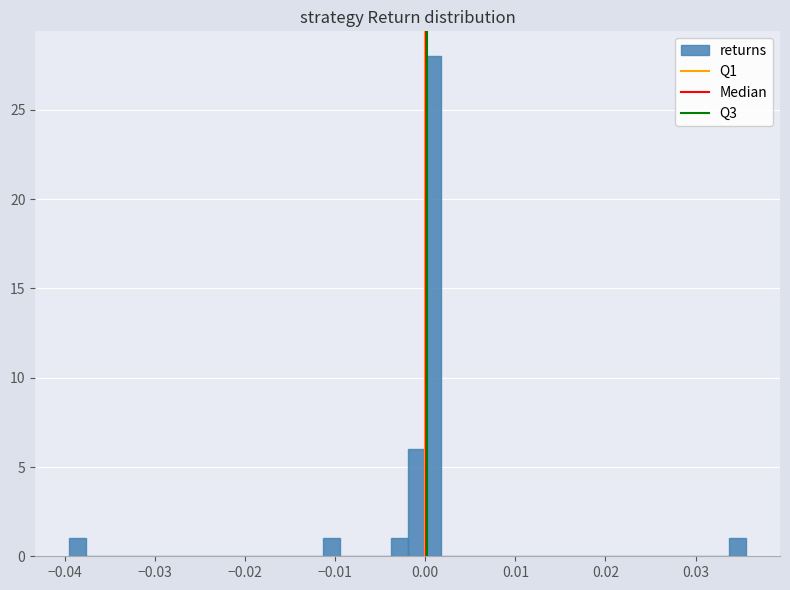

Around what value on the x-axis is the tallest bar? Give the approximate position of its centre, as read against the axis.

0.001